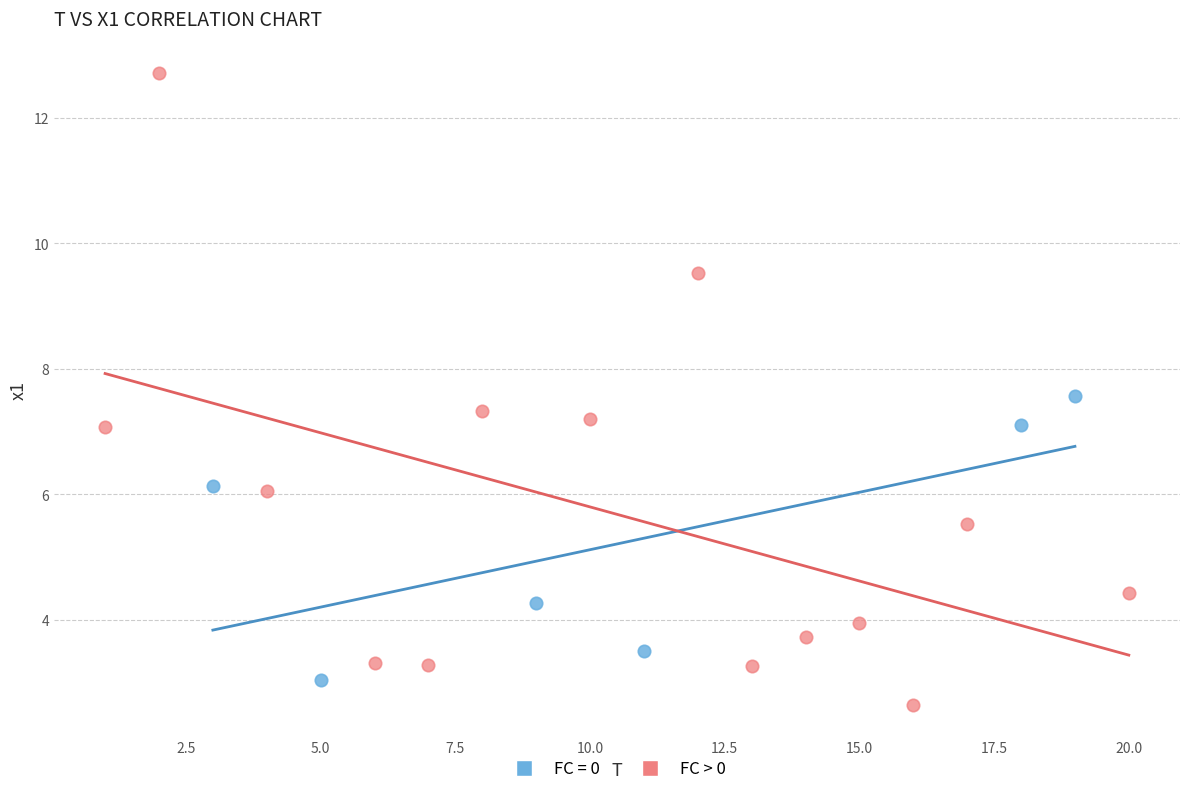

Which series reaches the maximum Y coordinate?

FC > 0